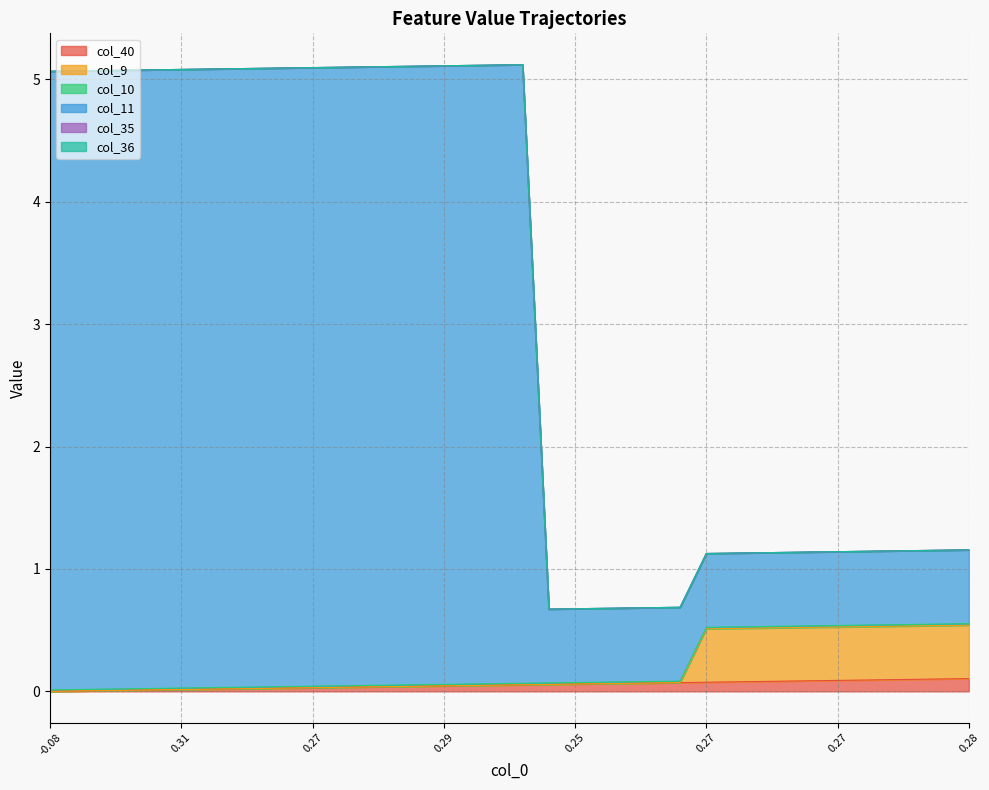

The value of col_40 at 0.27 is 0.1. True or false?

False